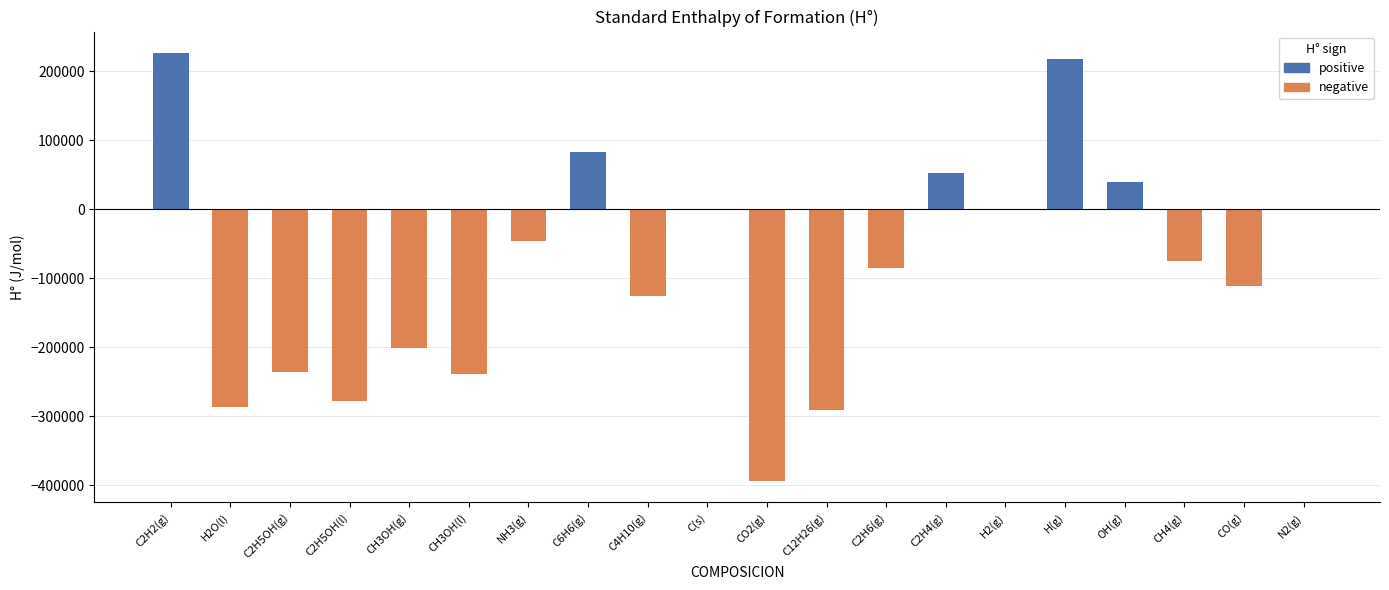

Does the chart contain any negative values?

Yes